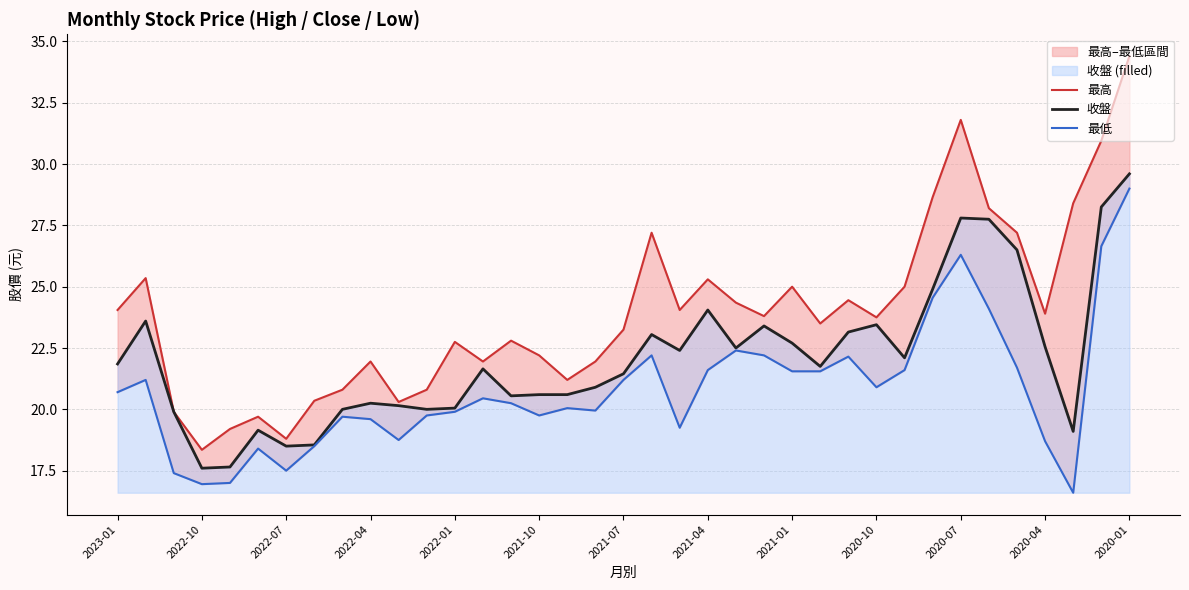

The 收盤 series shows 6.7 at 2020-07. True or false?

False